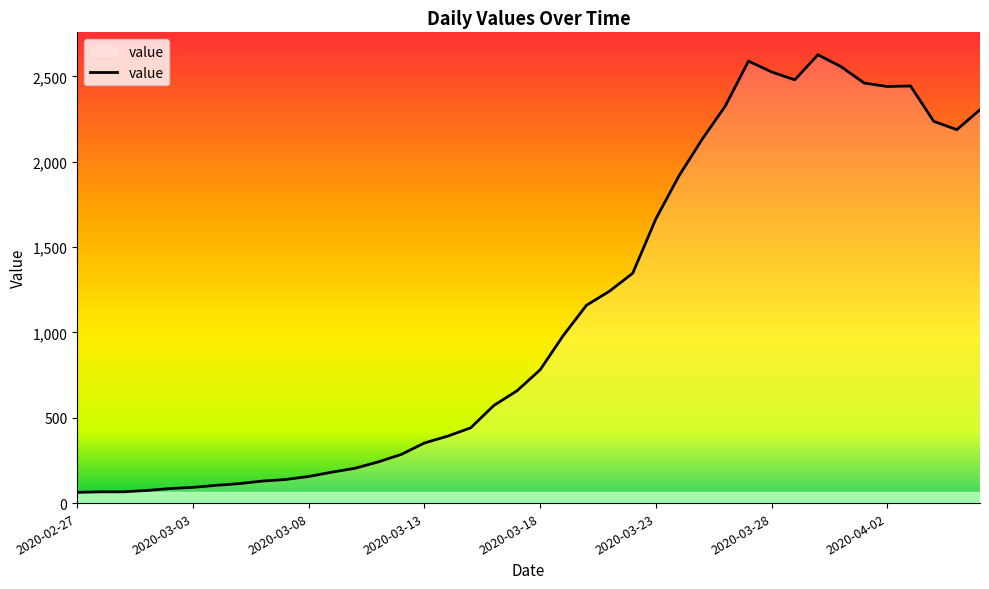

What is the difference between the maximum and minimum values?

2564